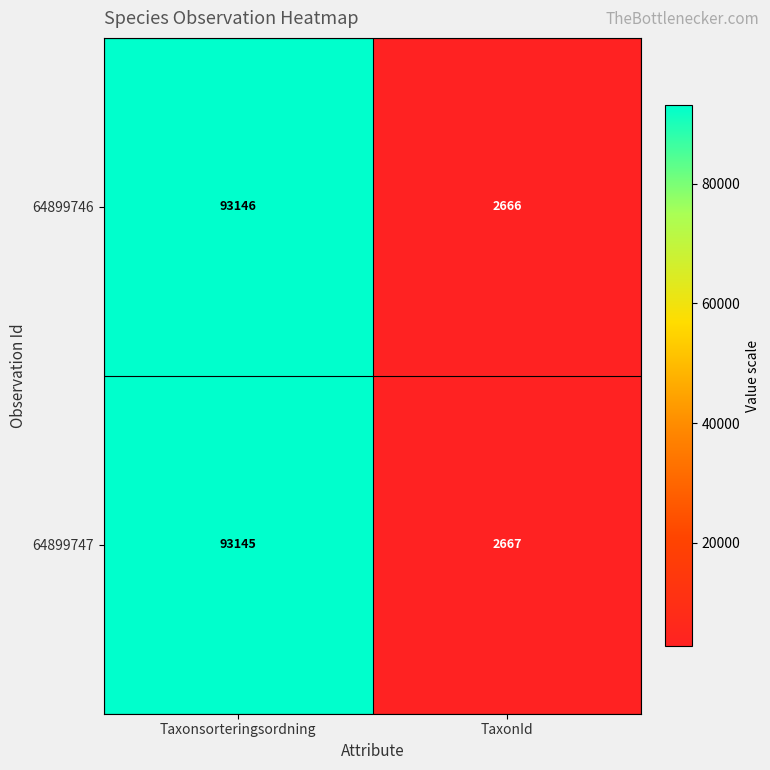

At TaxonId, list the series in order from smallest to largest.

64899746, 64899747